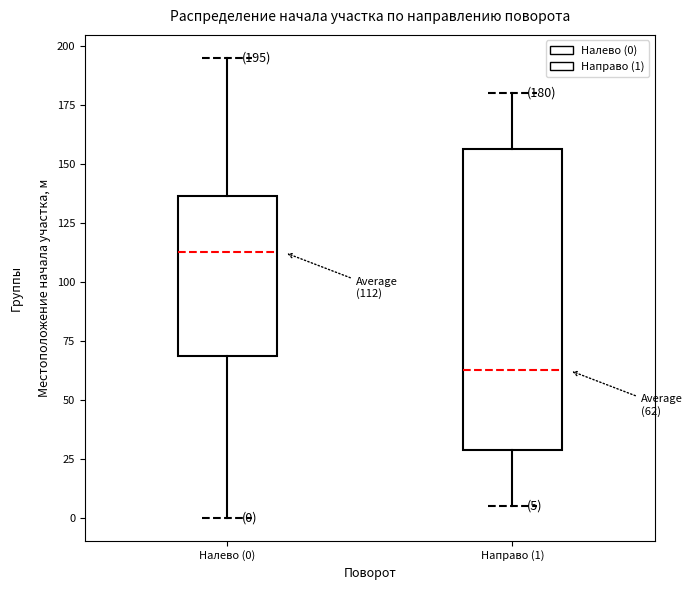

Which box's median line is the highest?

Налево (0)